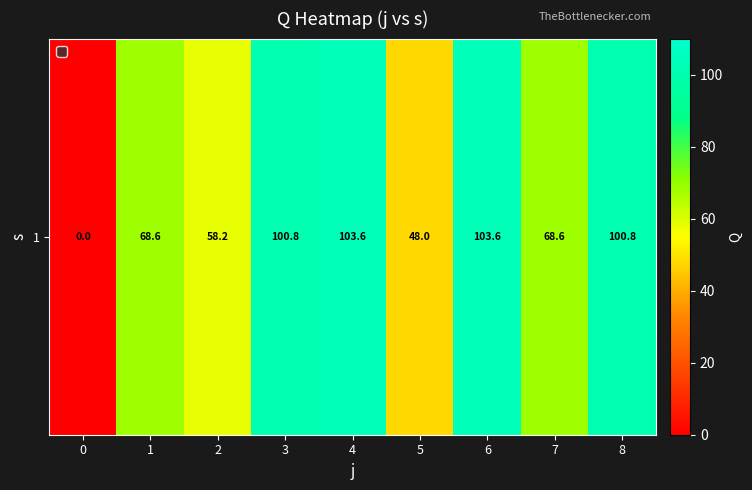

Reading left to right, list all the values displayed in this chart.

0=0.0	1=68.6	2=58.2	3=100.8	4=103.6	5=48.0	6=103.6	7=68.6	8=100.8